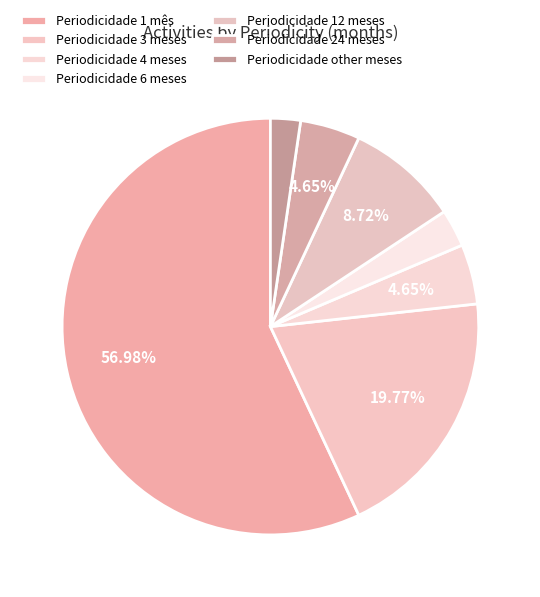

Is there a majority slice in this chart?

Yes